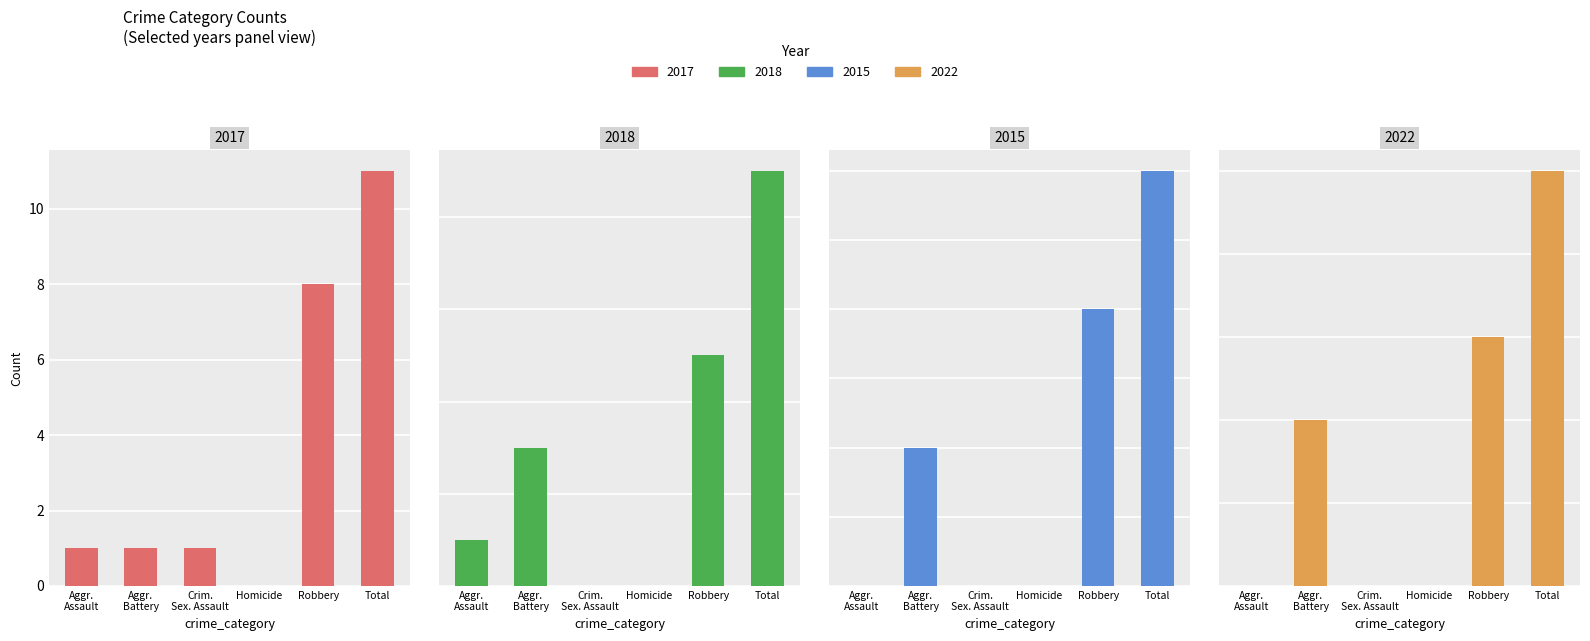

What is the sum of all 2018 values?

18